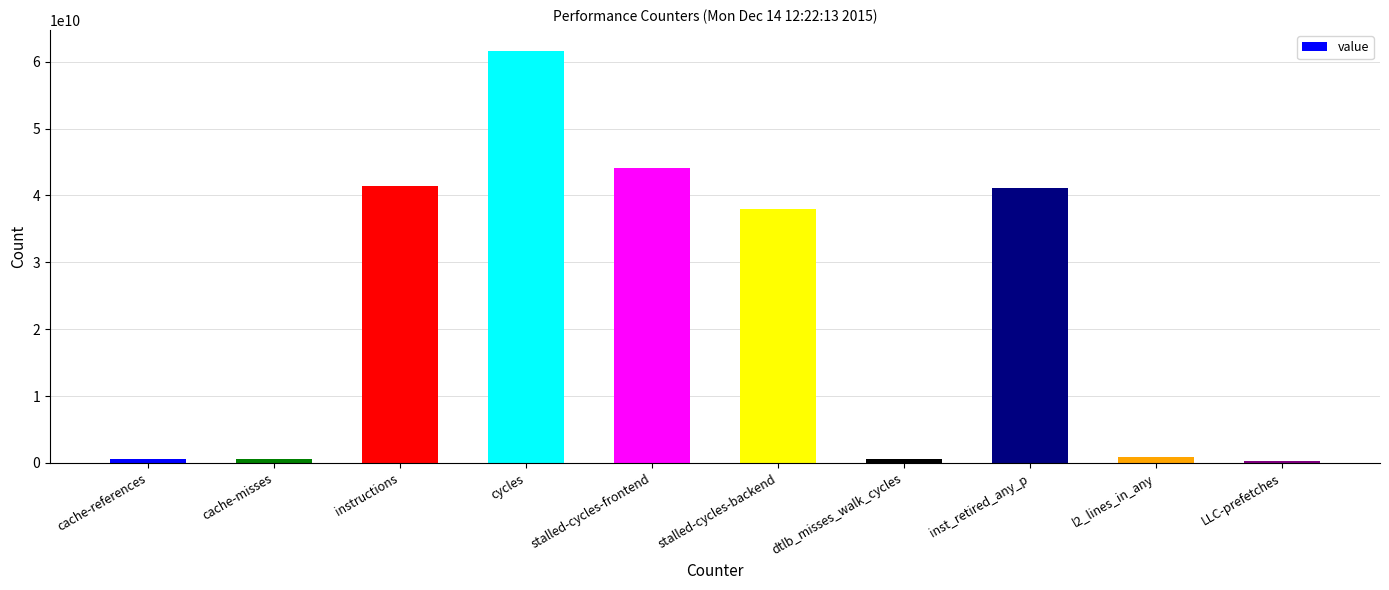

Approximately how many times larger is the value at stalled-cycles-frontend compared to inst_retired_any_p?

1.1